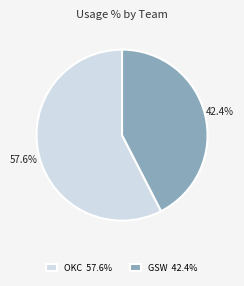

Rank the categories by value from lowest to highest.

GSW 42.4%, OKC 57.6%